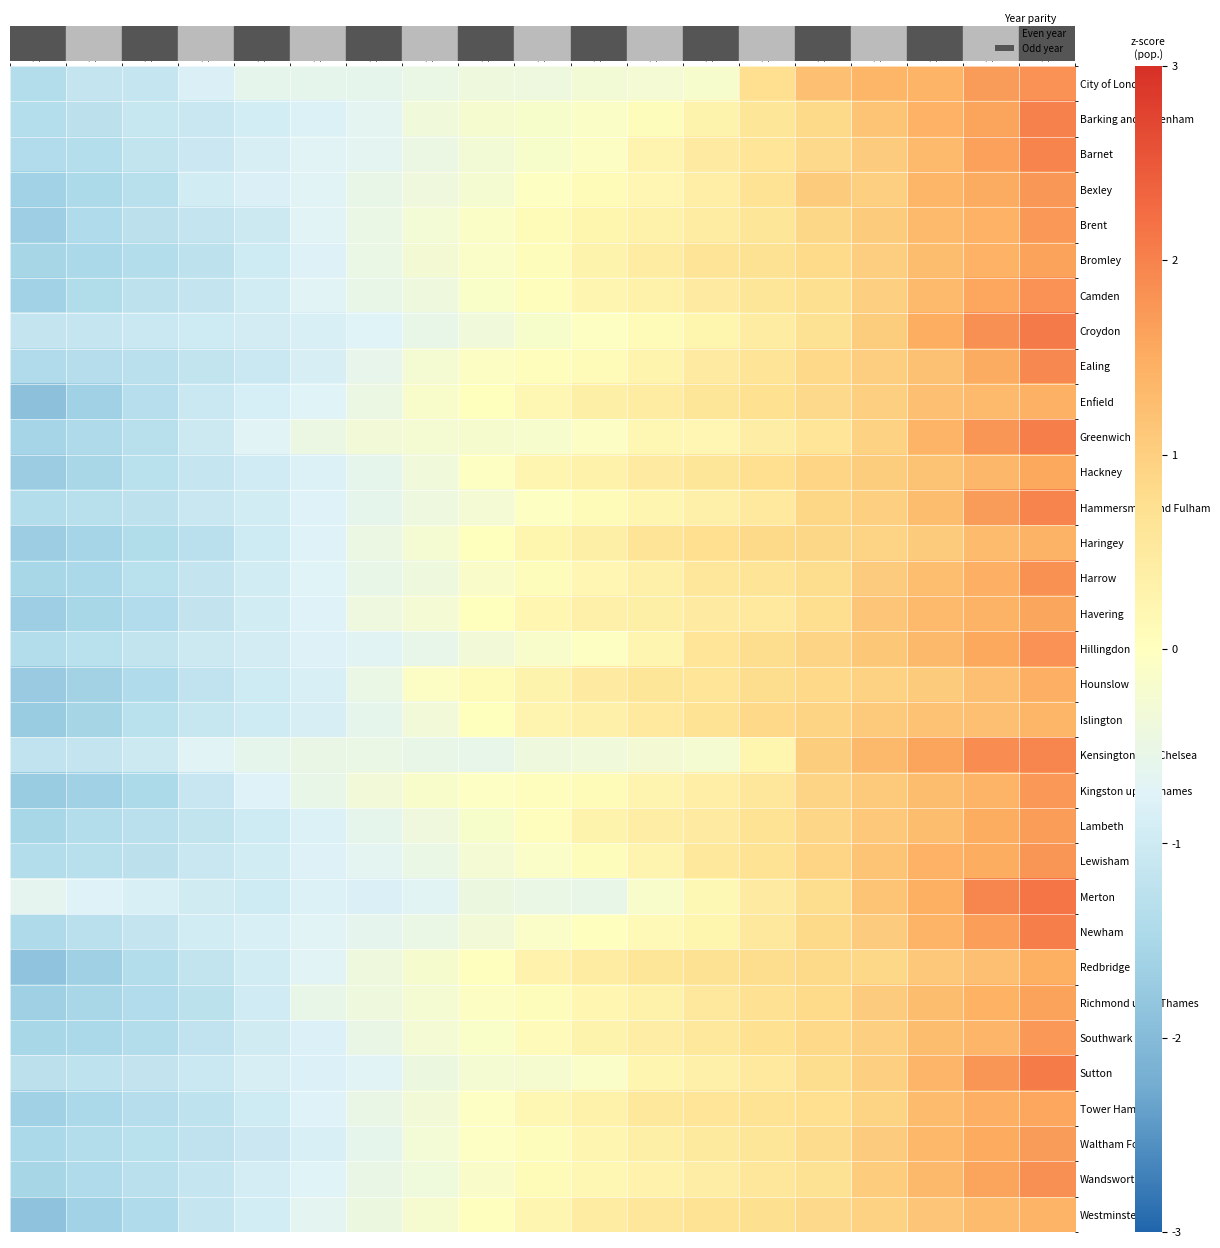

At which category does the chart reach its peak across all series?

2019